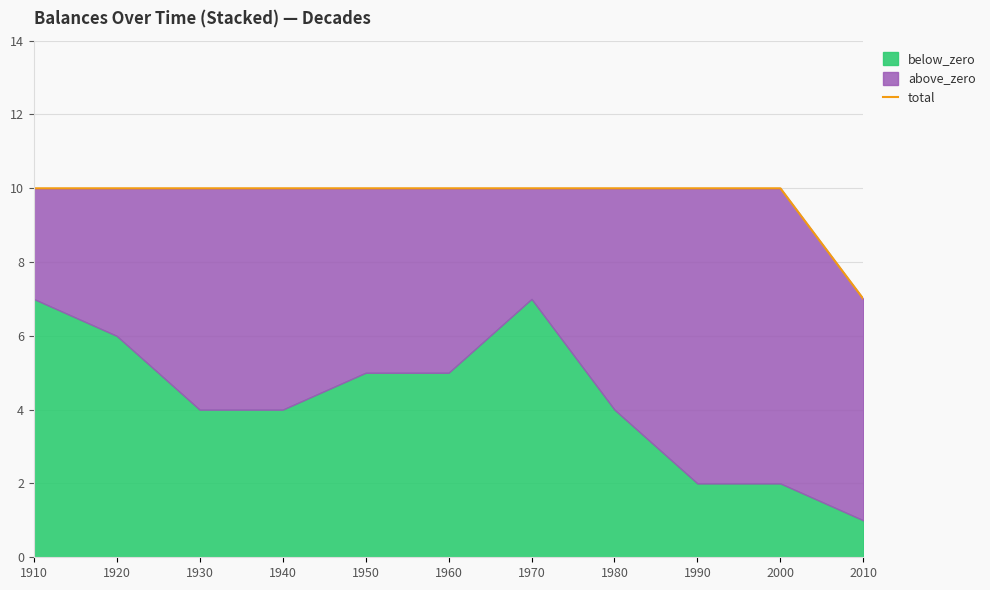

Reading left to right, extract all data points from this chart.

10	10	10	10	10	10	10	10	10	10	7